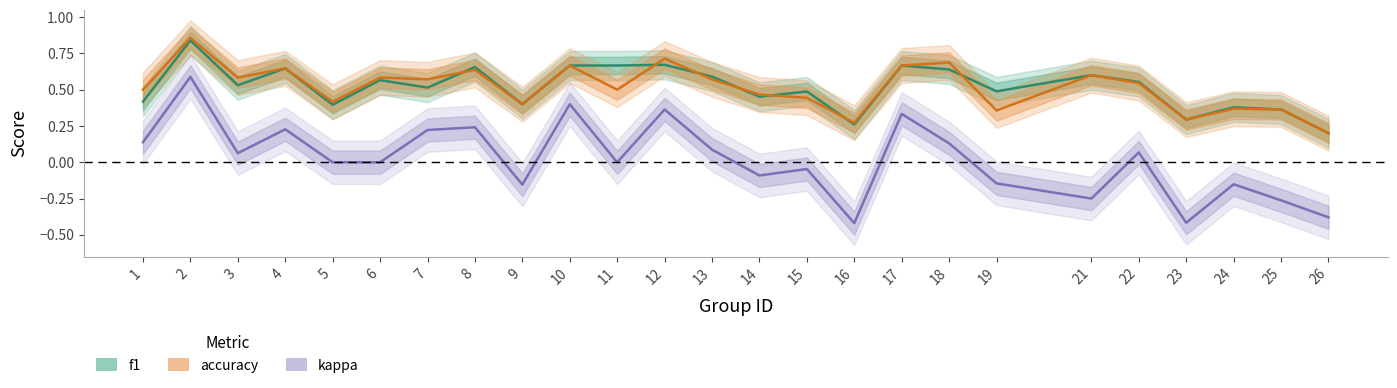

True or false: kappa has a value of -0.2 at 21.

False